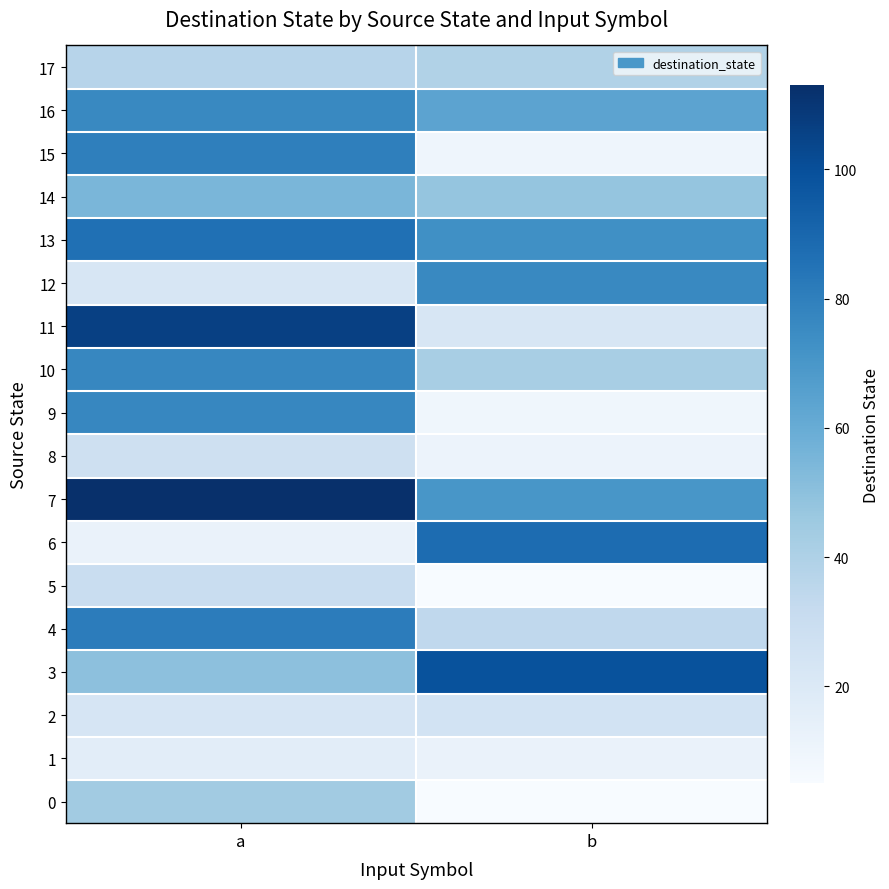

Between a and b, which series saw the biggest shift?

11